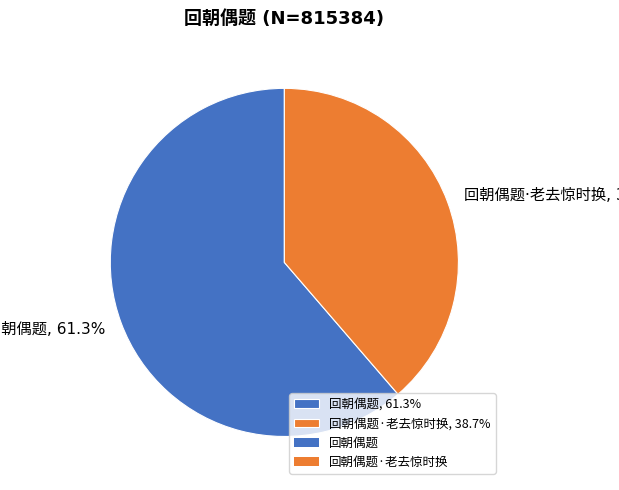

Is there any slice that represents more than half of the pie?

Yes